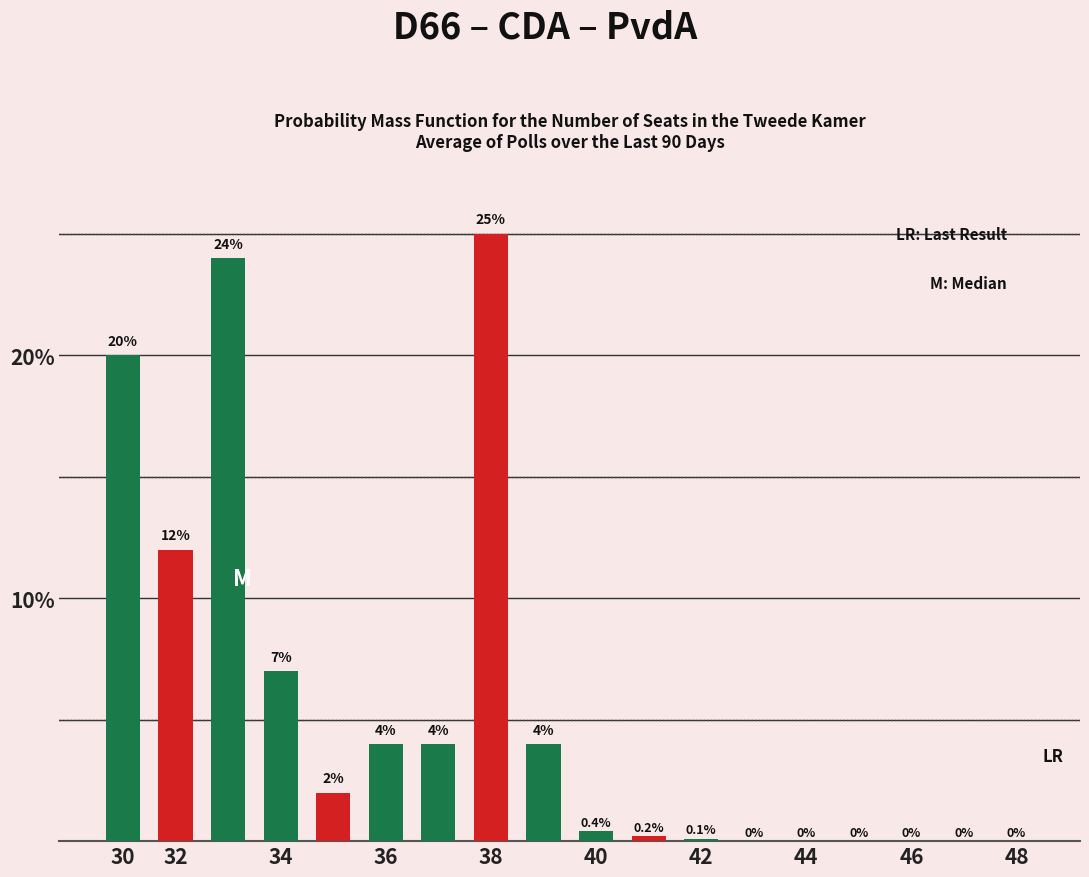

Are the bars grouped side by side (vs. stacked)?

No